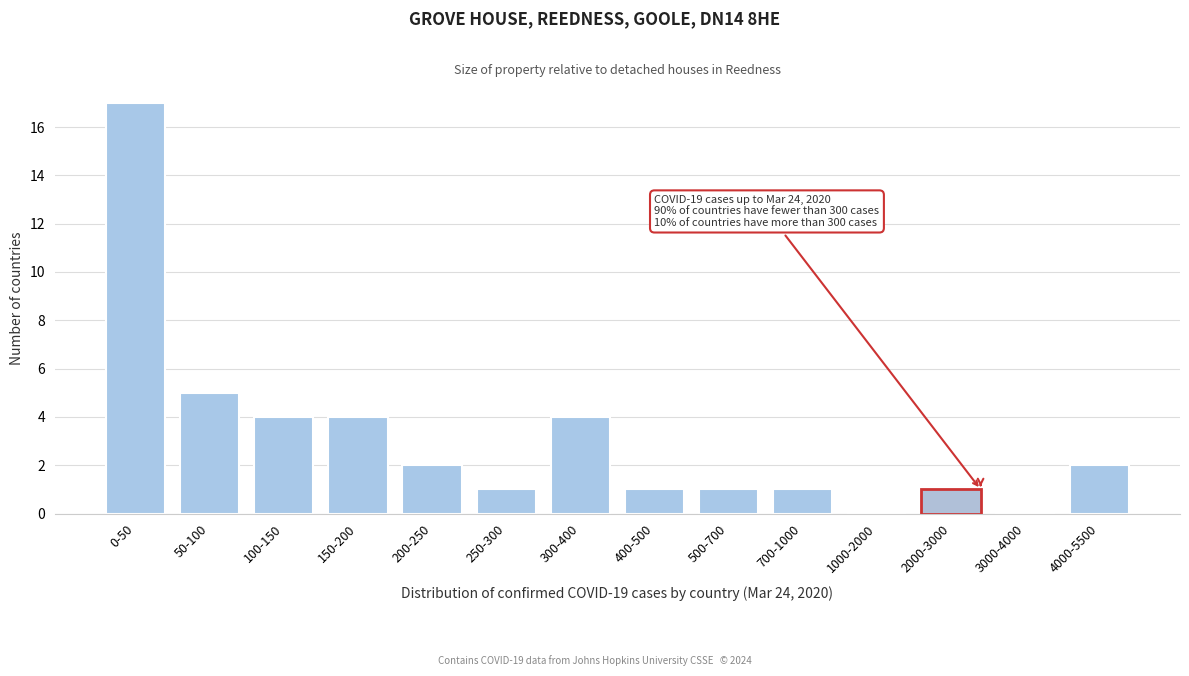

Reading left to right, transcribe all the data shown in this chart.

0-50=17	50-100=5	100-150=4	150-200=4	200-250=2	250-300=1	300-400=4	400-500=1	500-700=1	700-1000=1	1000-2000=0	2000-3000=1	3000-4000=0	4000-5500=2